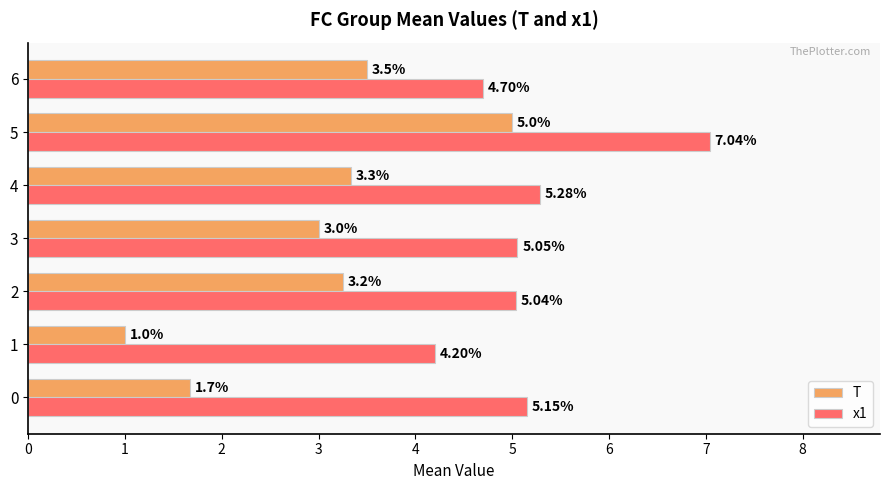

What is the smallest value displayed?

1.0